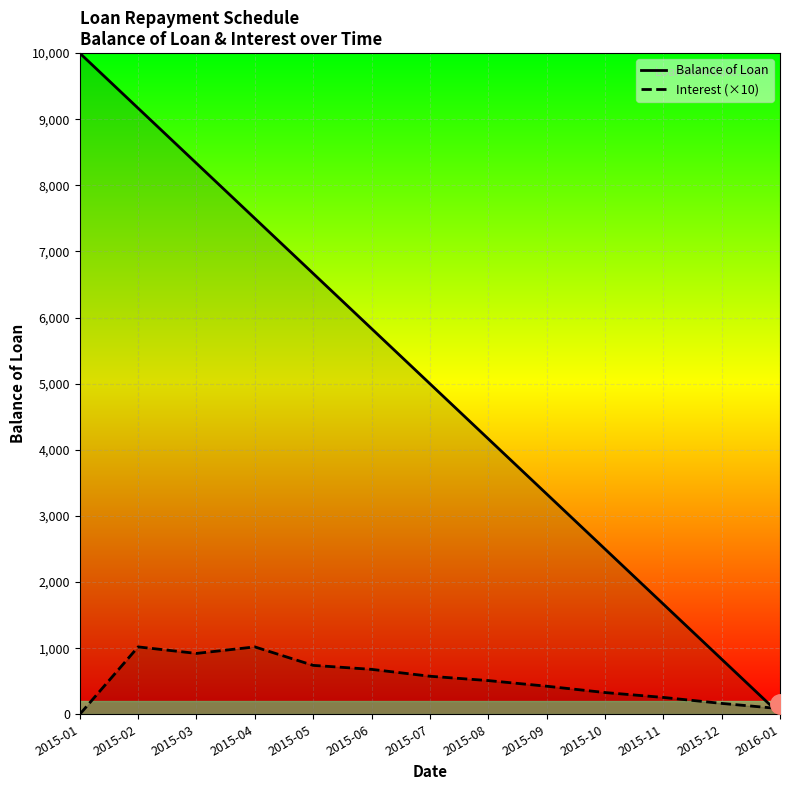

List the series in order of their peak value, highest first.

Balance of Loan, Interest